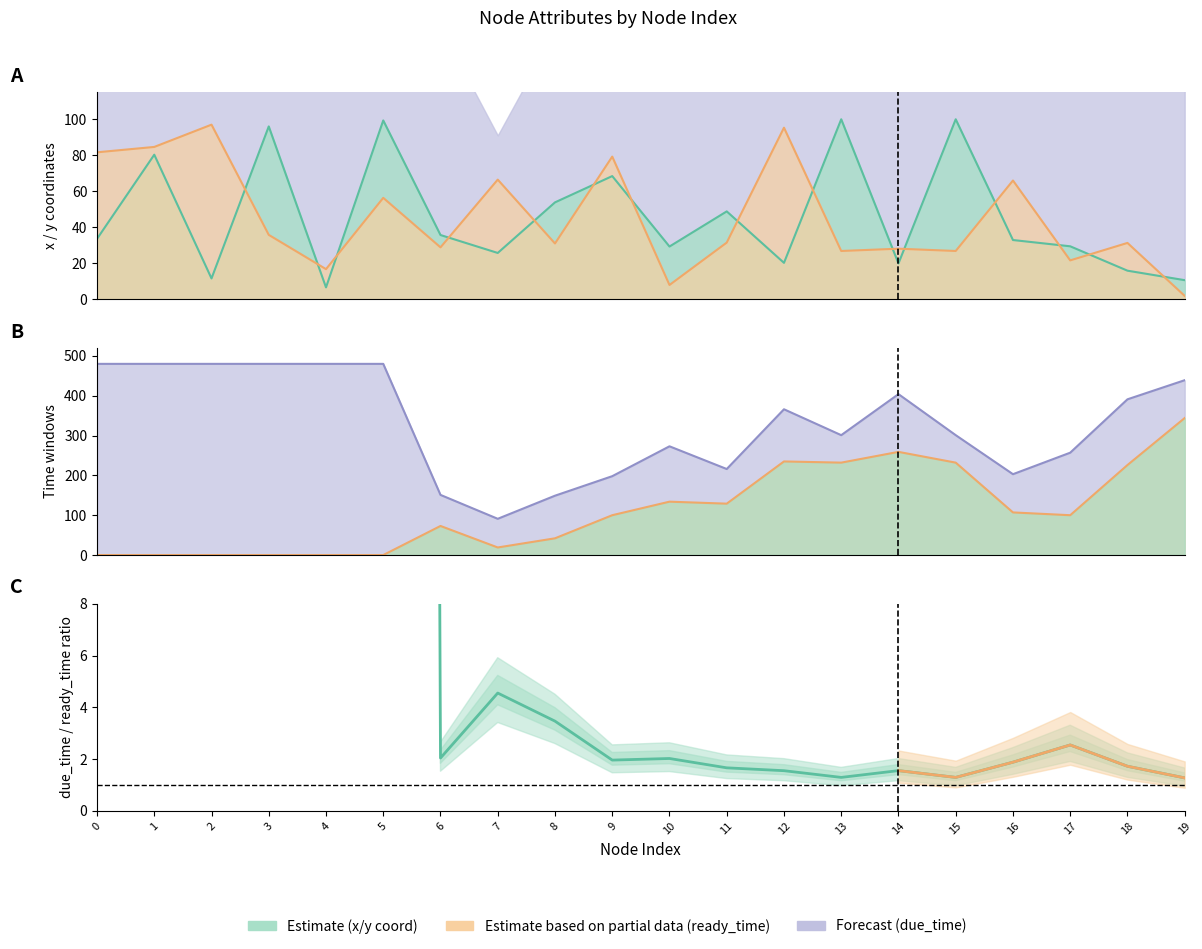

True or false: x_coord has a value of 30.0 at 11.

False